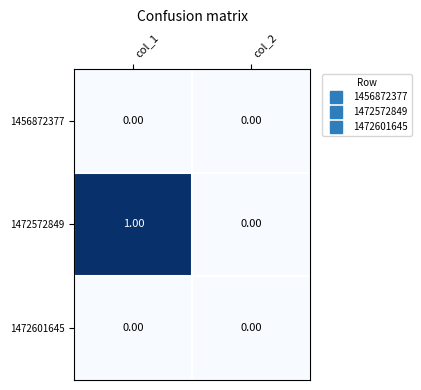

Which series has the largest range (max minus min)?

1472572849